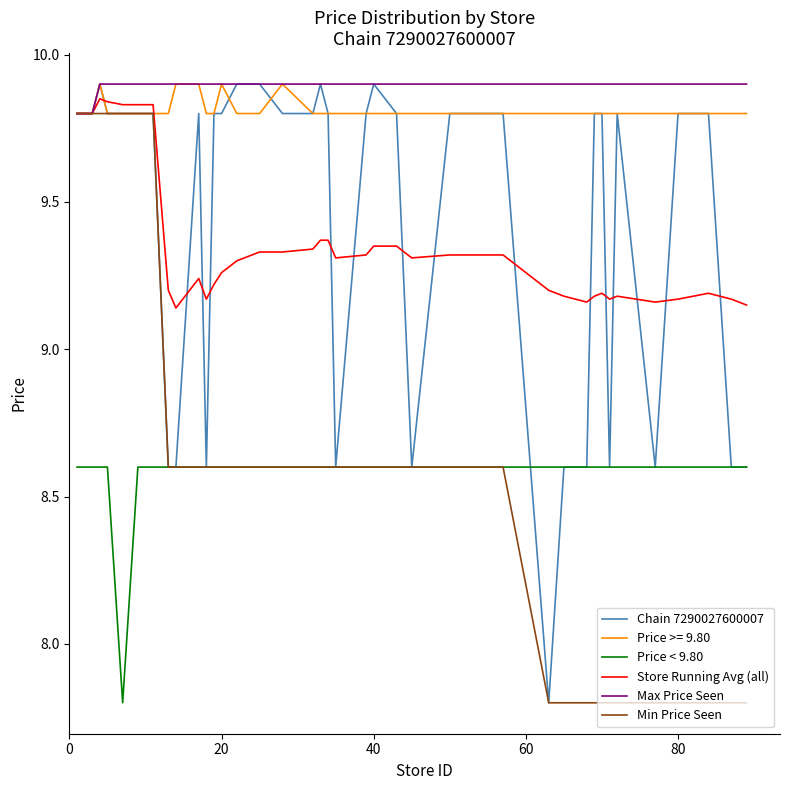

True or false: Price < 9.80 and Max Price Seen cross at least once.

False